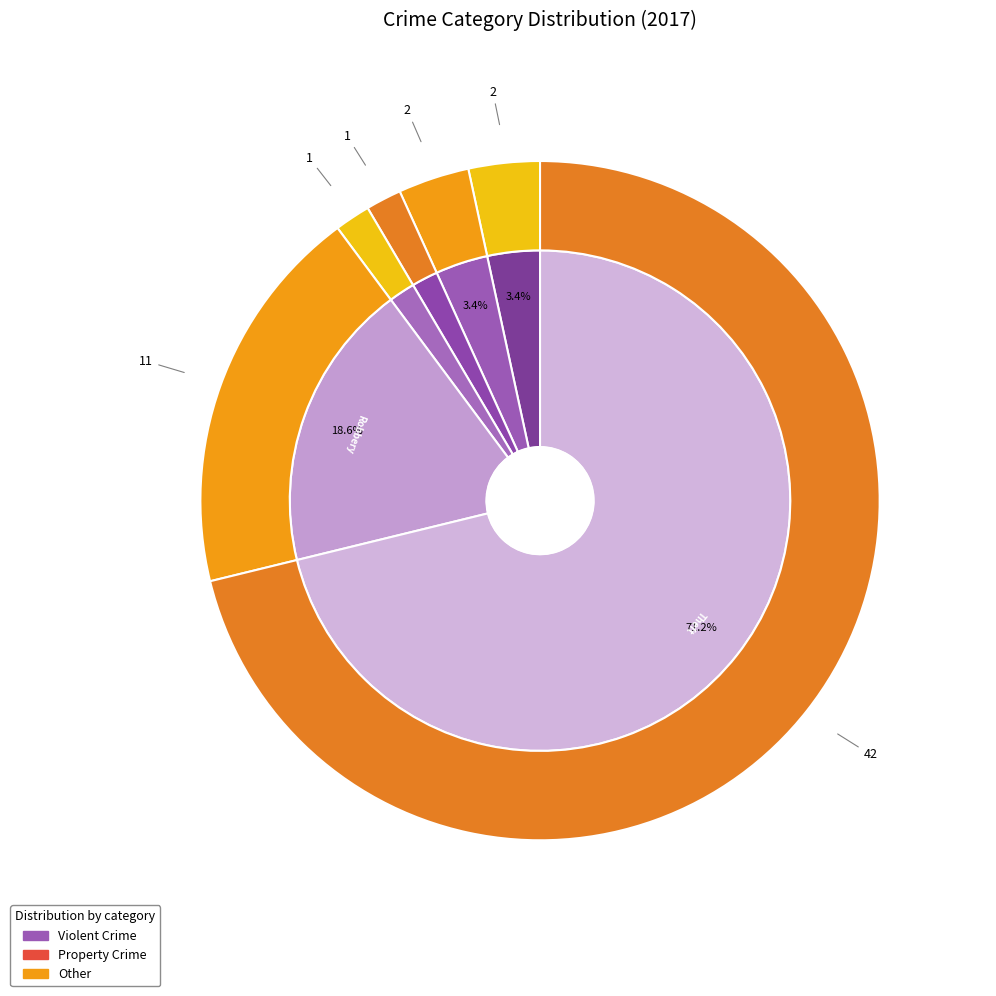

Does any single category account for the majority?

Yes